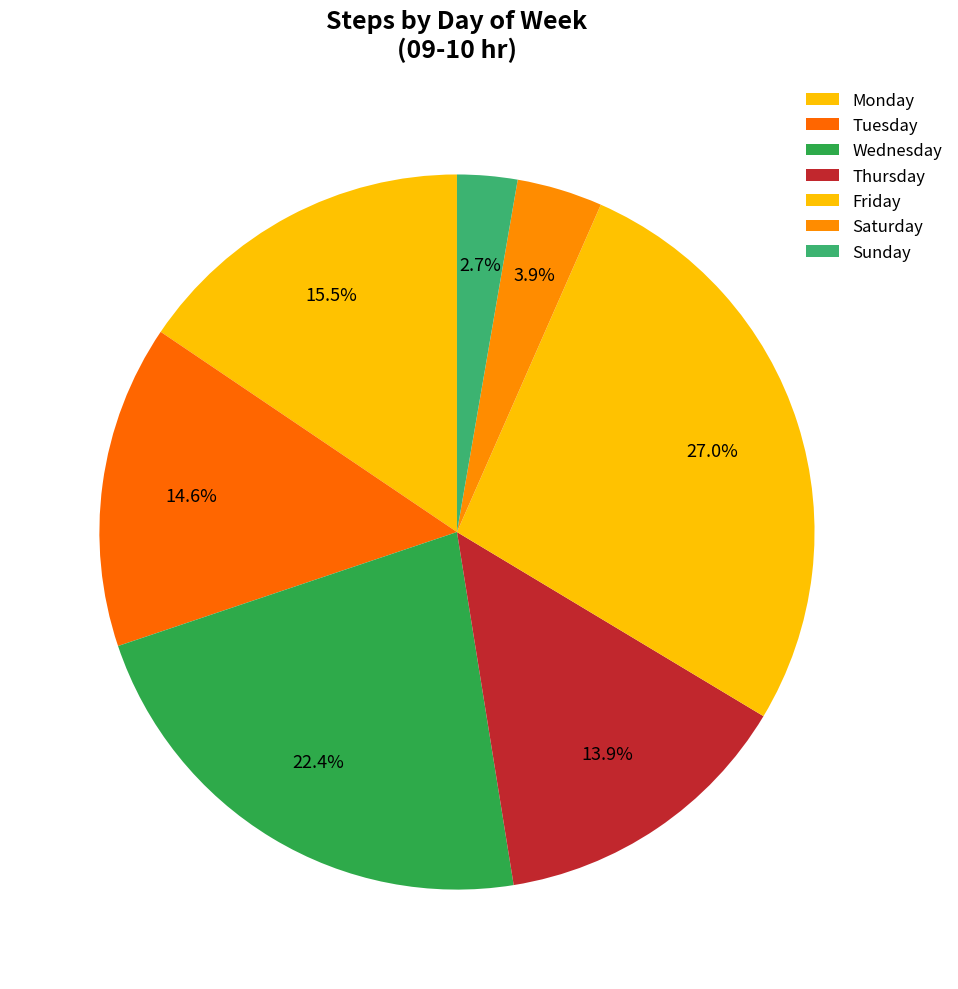

How many slices are in this pie chart?

7